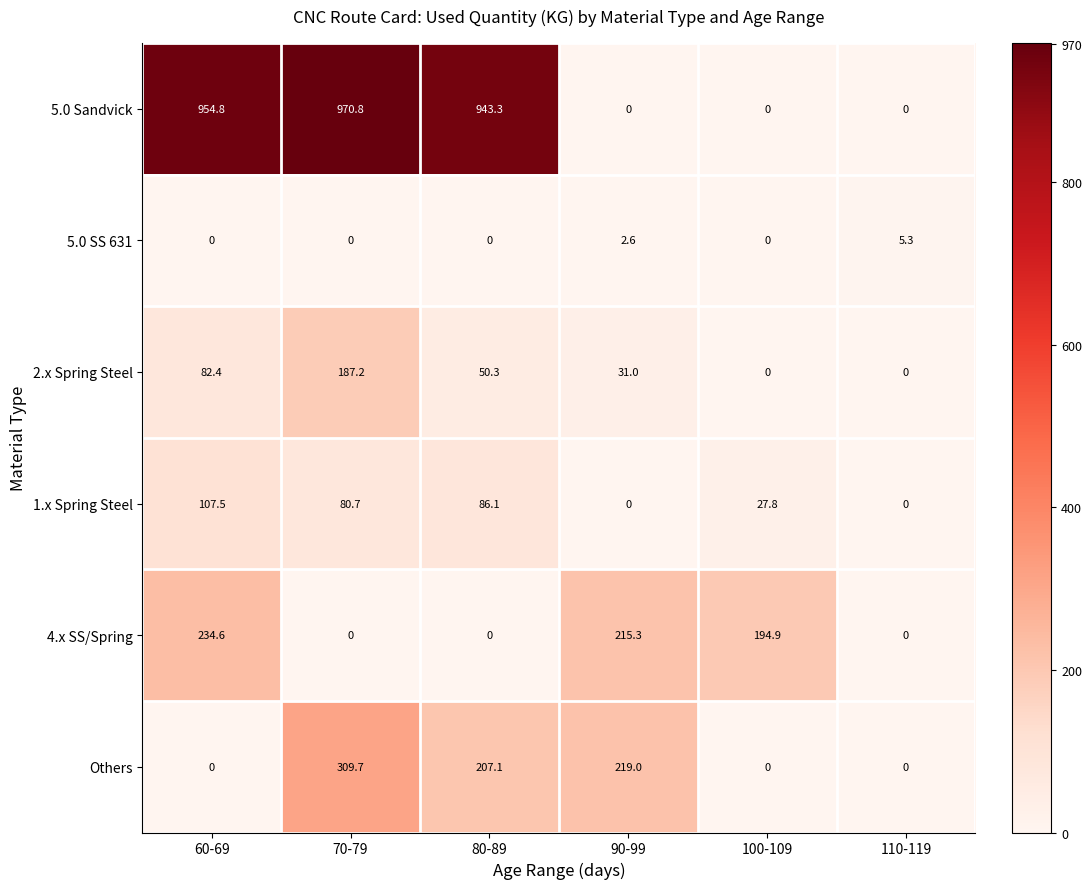

At how many categories does at least one series exceed 201?

4